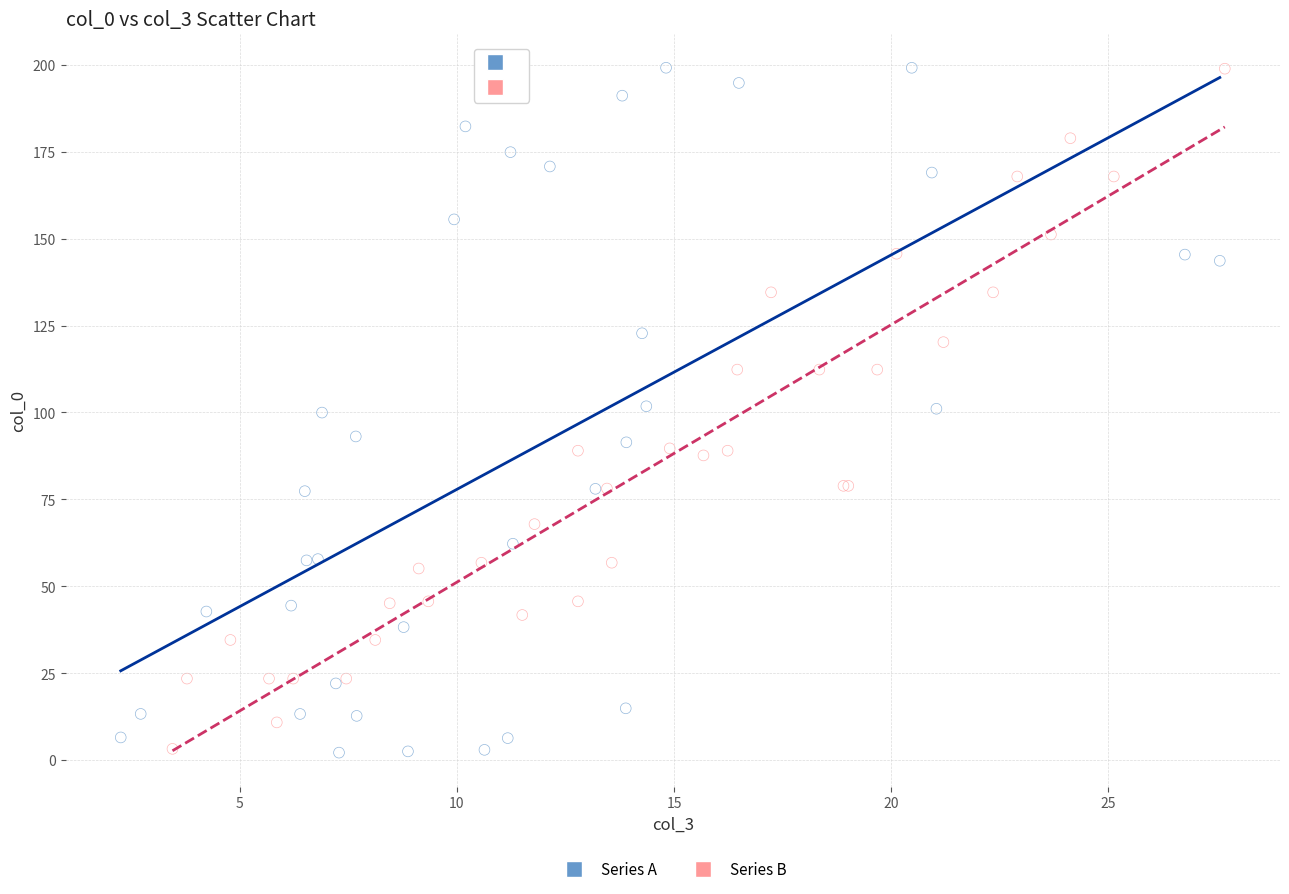

What are all the series names shown in the legend?

Series A, Series B